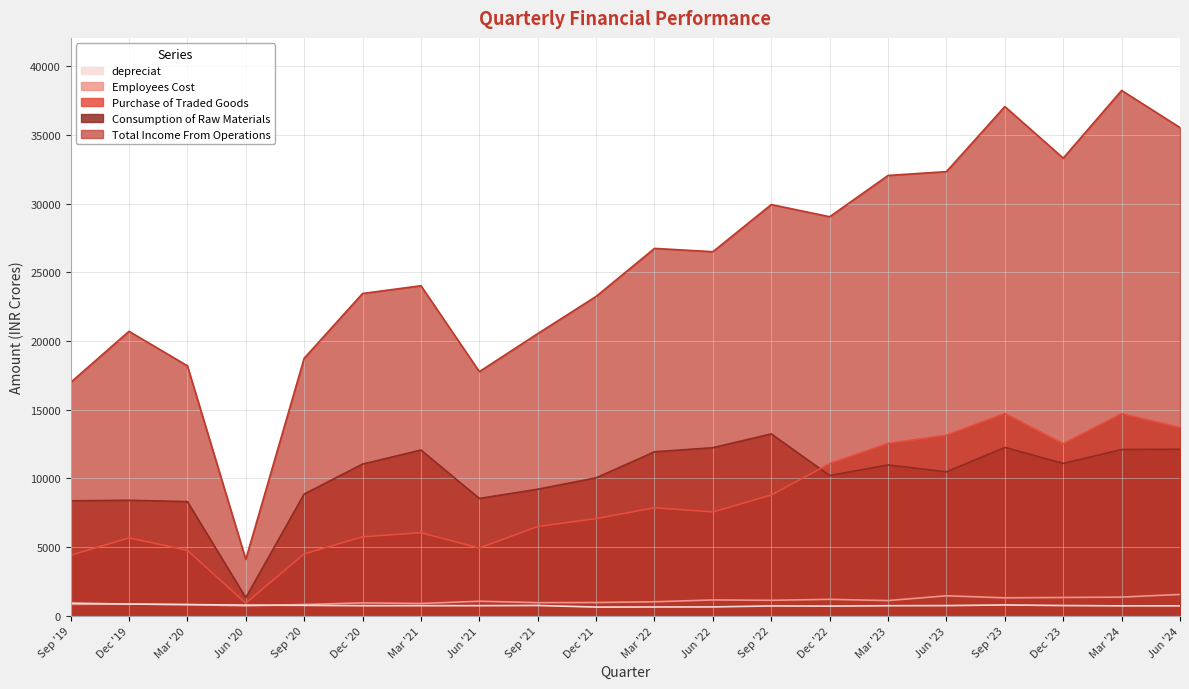

What are all the series names shown in the legend?

depreciat, Employees Cost, Purchase of Traded Goods, Consumption of Raw Materials, Total Income From Operations